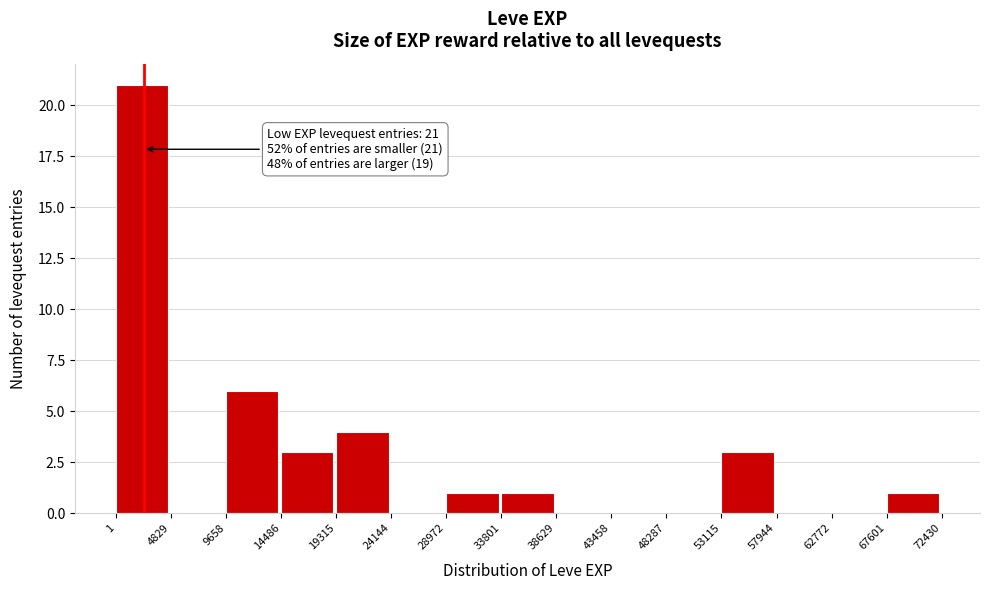

Which range on the x-axis has the tallest bar?

1 to 4829